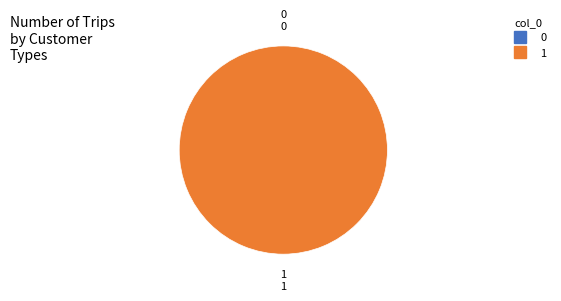

True or false: 0 accounts for 11% of the total.

False